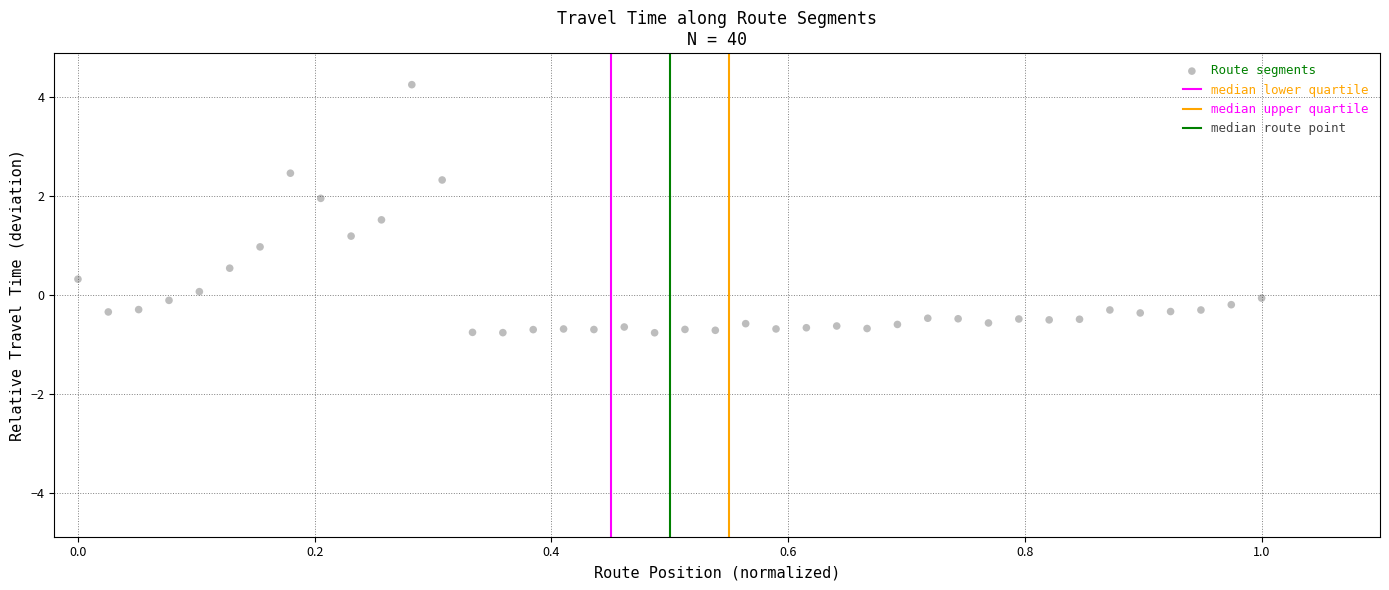

What is the range of X values (max minus min)?

1.0